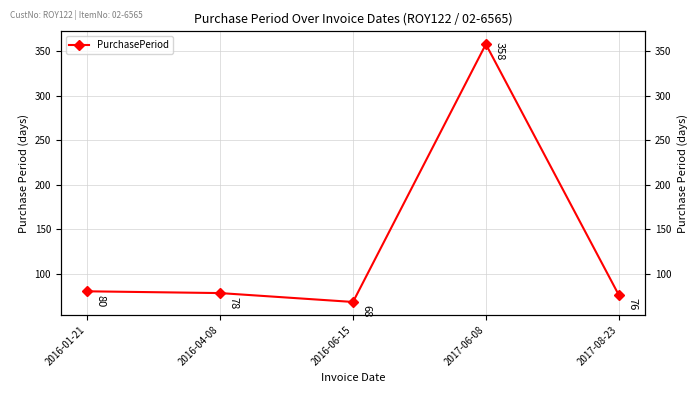

What is the sum of all values?

660